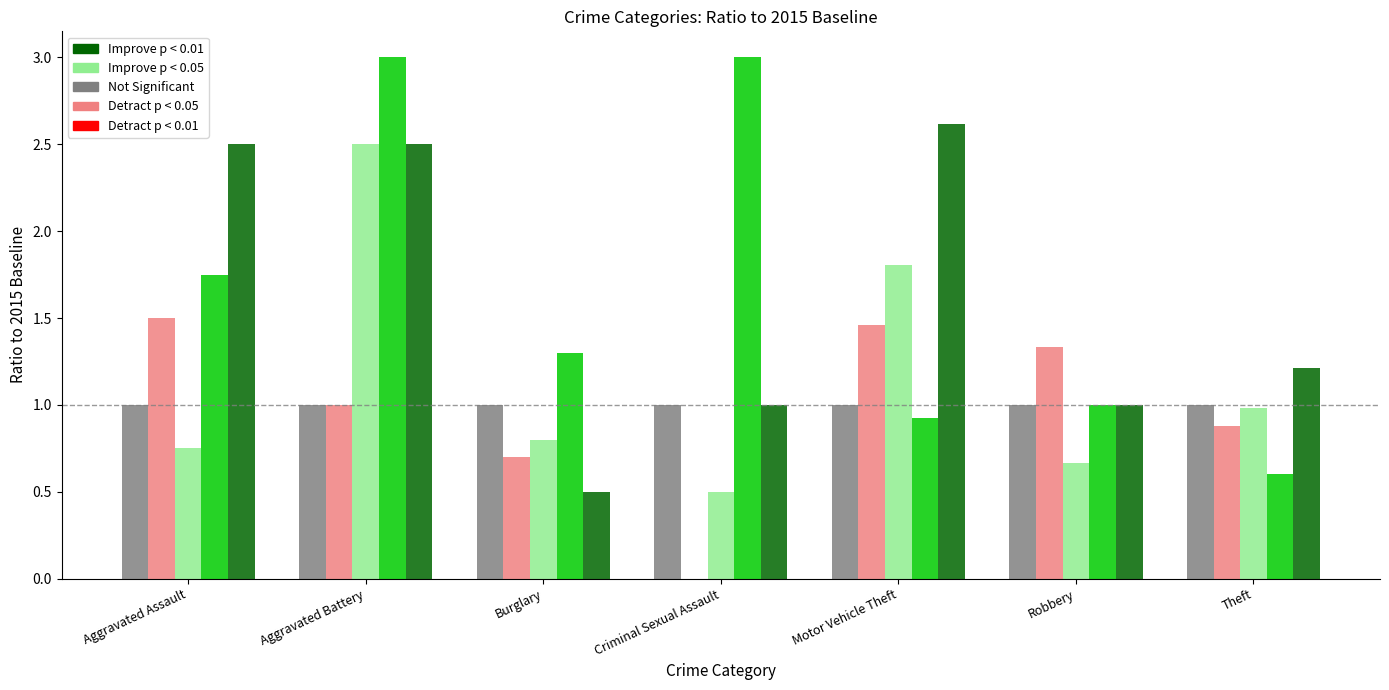

At which category is the sum across all series the highest?

Aggravated Battery